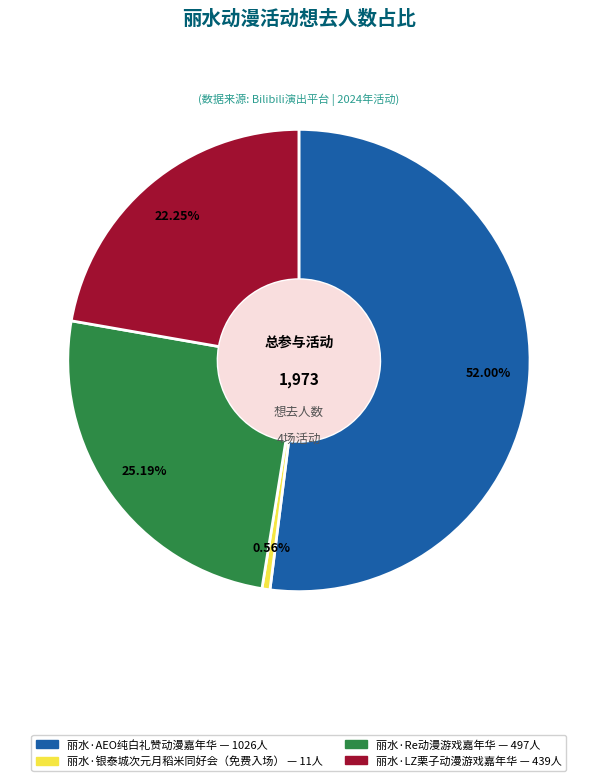

Is it true that 丽水·AEO纯白礼赞动漫嘉年华 is 52% of the pie?

True